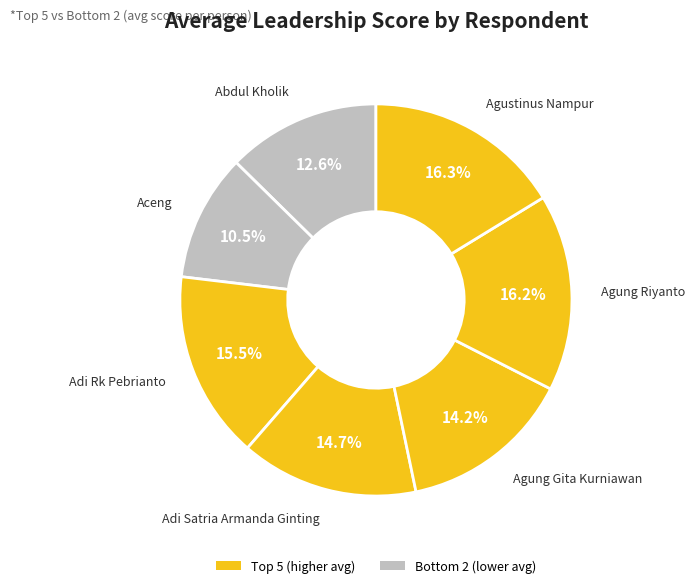

How many slices are in this pie chart?

7